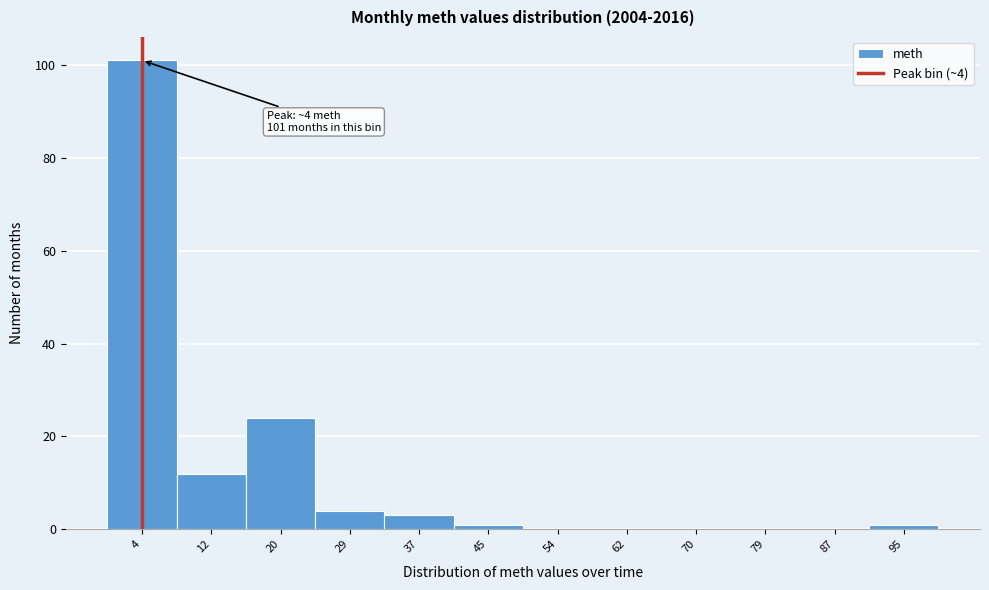

Which range on the x-axis has the tallest bar?

0 to 8